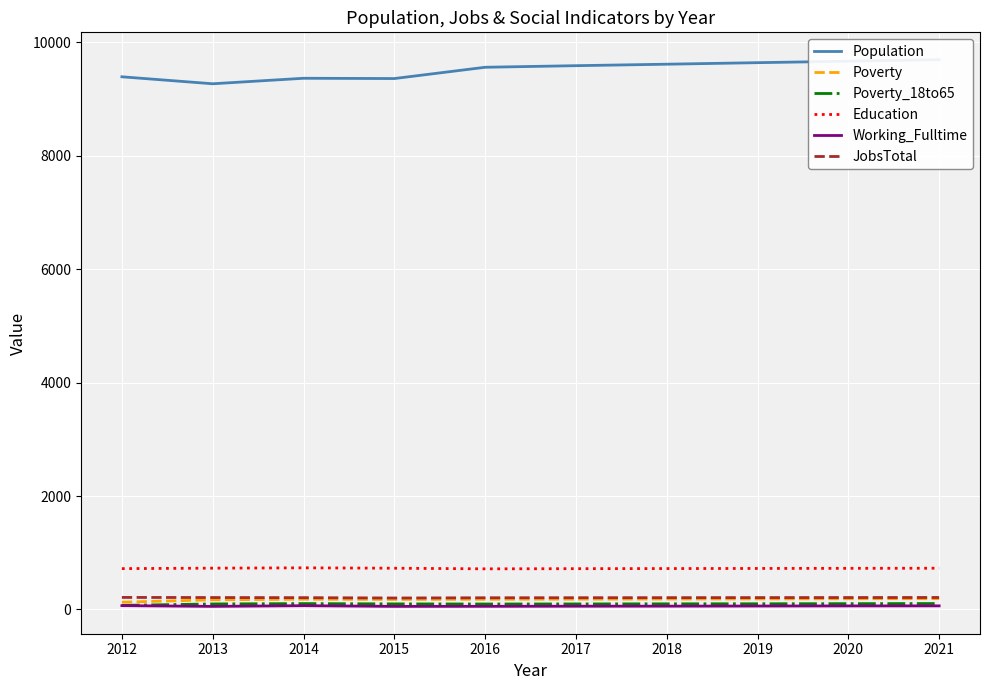

Reading left to right, what are all the values shown in this chart?

Population: 9393	9270	9367	9362	9561	9589	9615	9642	9668	9695
Poverty: 128	170	181	177	180	182	184	186	189	191
Poverty_18to65: 72	97	103	98	96	97	99	100	102	104
Education: 720	728	734	727	716	719	721	723	725	727
Working_Fulltime: 67	54	66	54	55	57	58	60	62	63
JobsTotal: 212	210	208	202	206	207	208	209	210	211